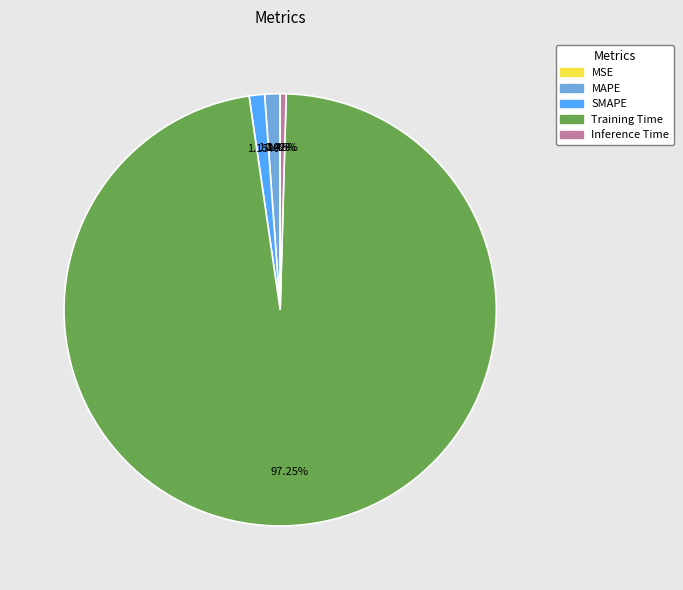

Does any single category account for the majority?

Yes